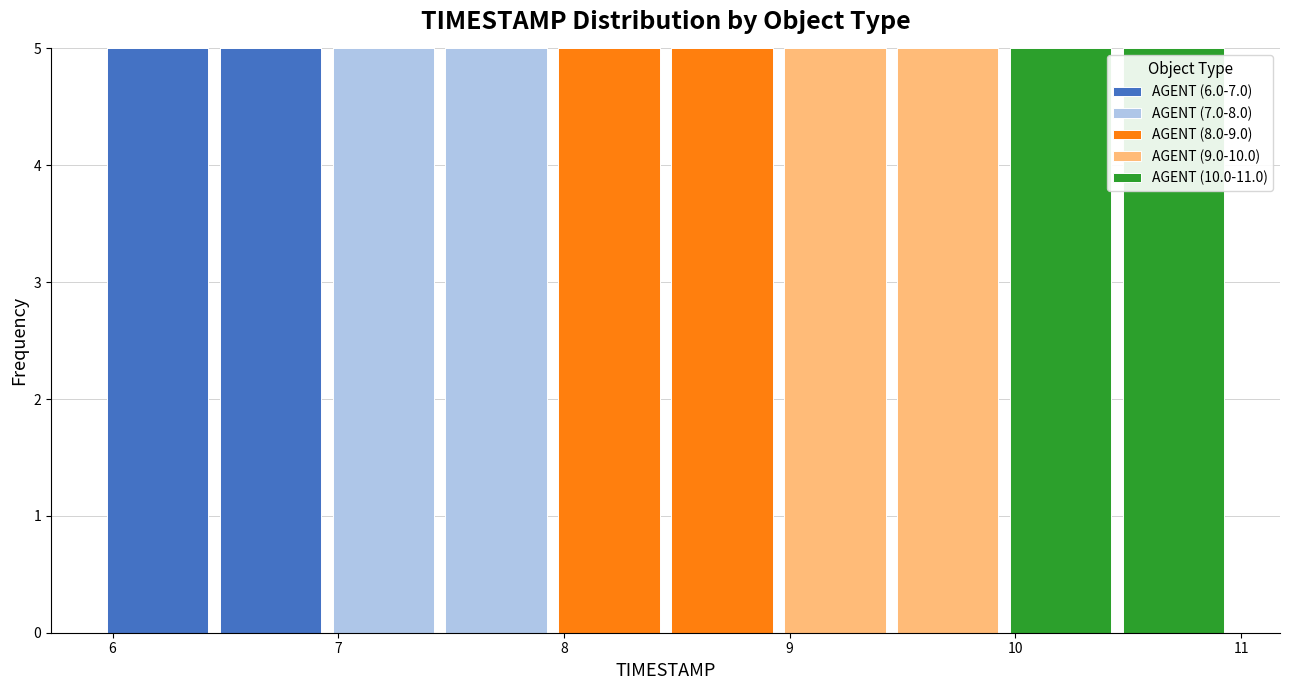

What is the total height of the stacked bar covering 8.45 to 8.95 on the x-axis? Neither the bar edges nor the heights are printed on the chart, so give them approximately, as read against the axes.

5